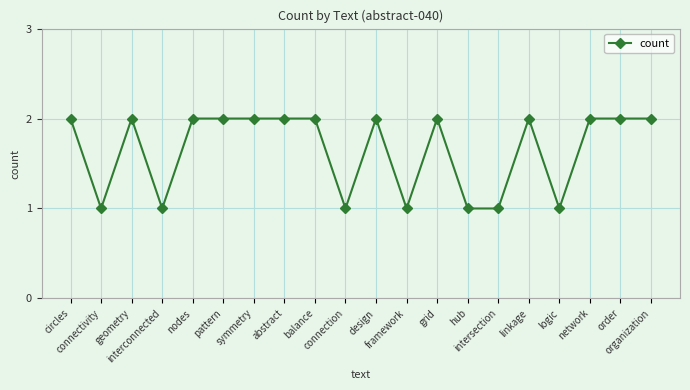

What is the minimum value shown in the chart?

1